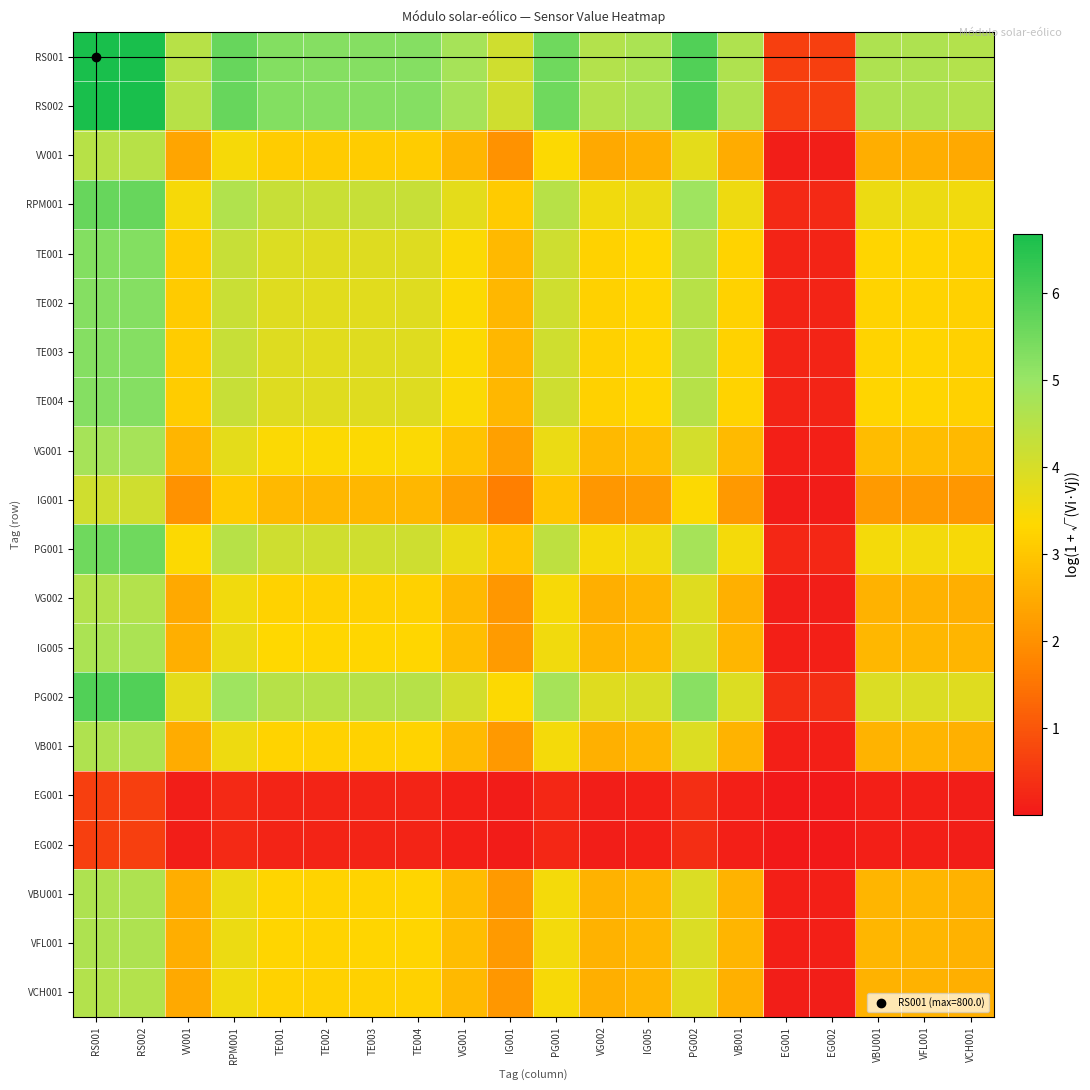

At which category is the sum across all series the highest?

RS001